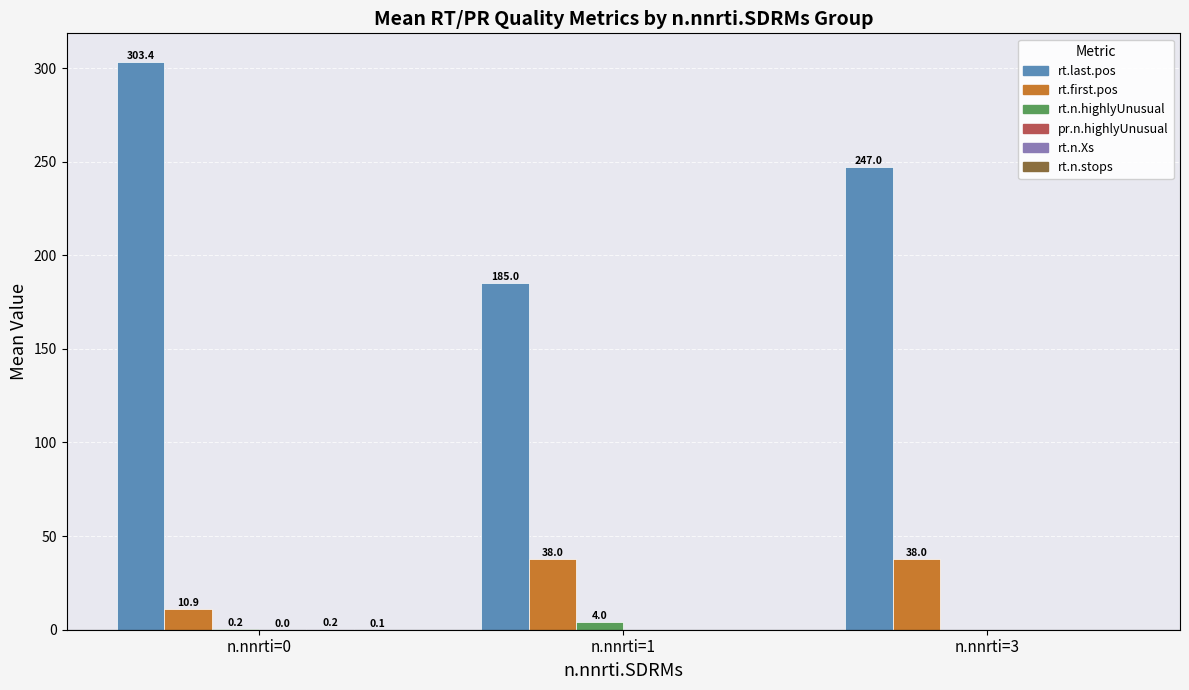

Which series has the largest range (max minus min)?

rt.last.pos